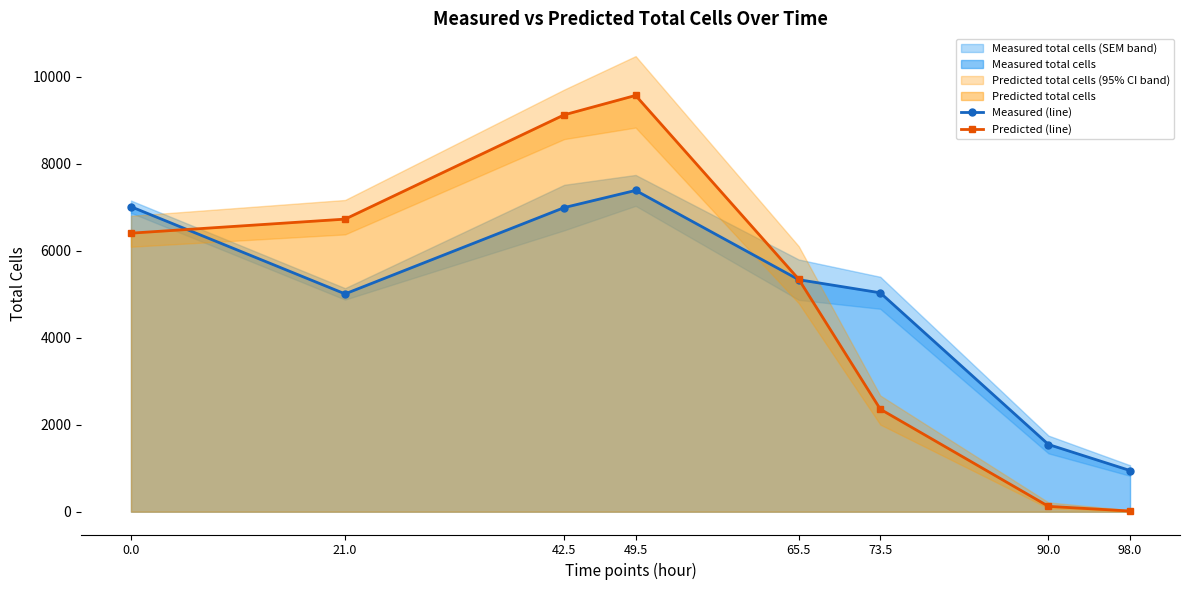

The Measured (line) series shows 7016.4 at 0.0. True or false?

True